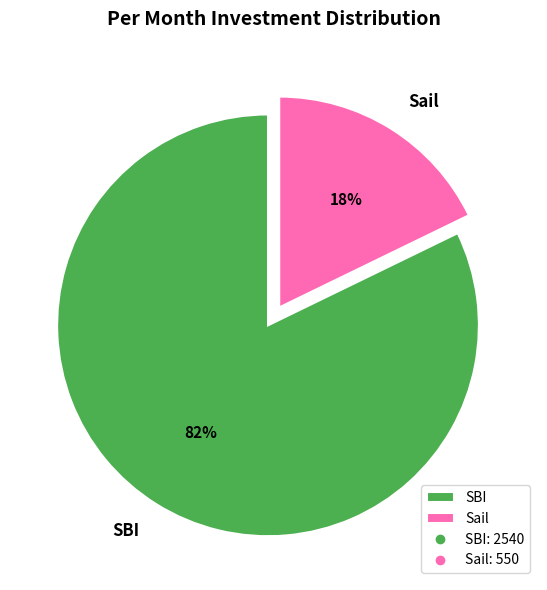

Between SBI and Sail, which is larger?

SBI